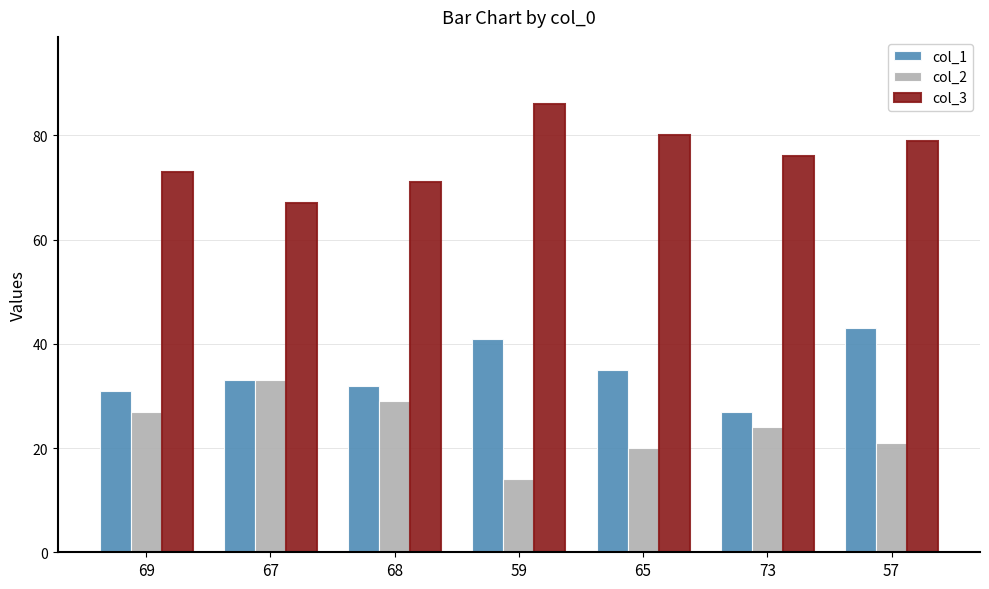

What is the spread (max minus min) of values at 59?

72